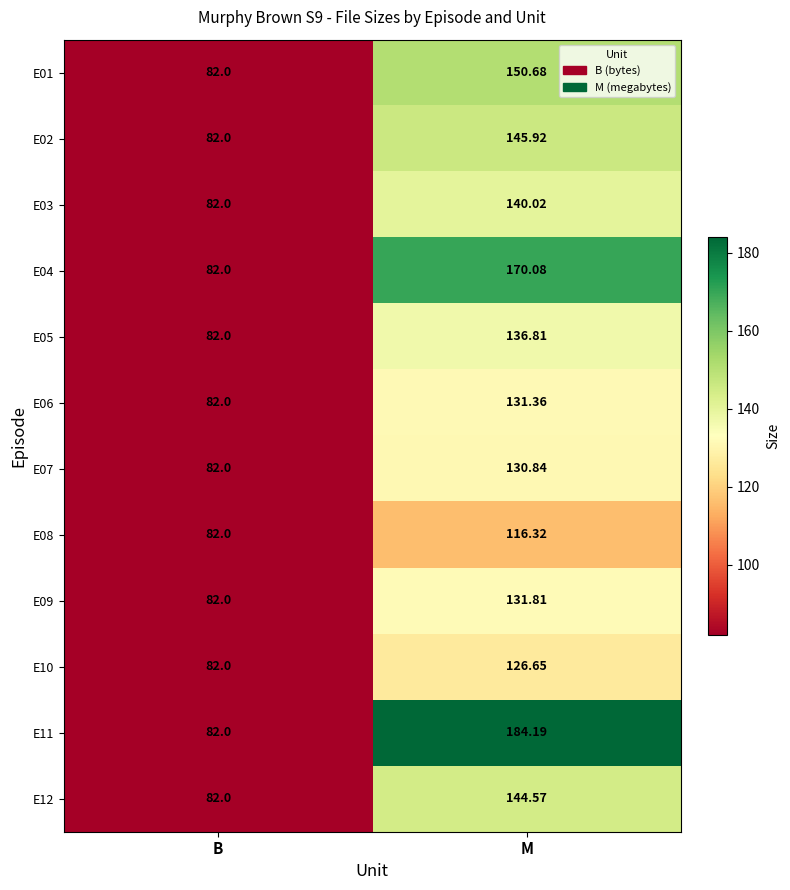

Where does the E08 series first go above 116?

M